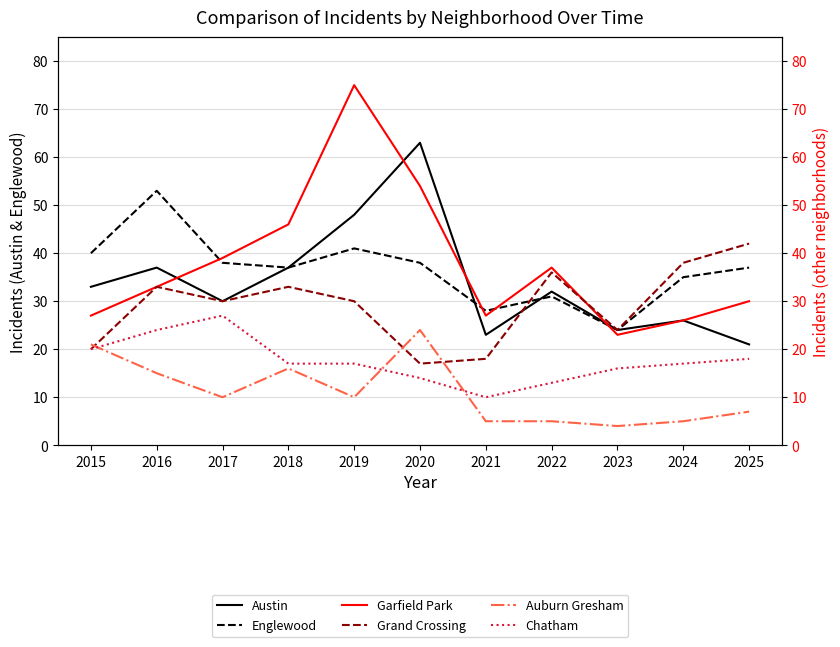

Between 2017 and 2023, which series saw the biggest shift?

Garfield Park